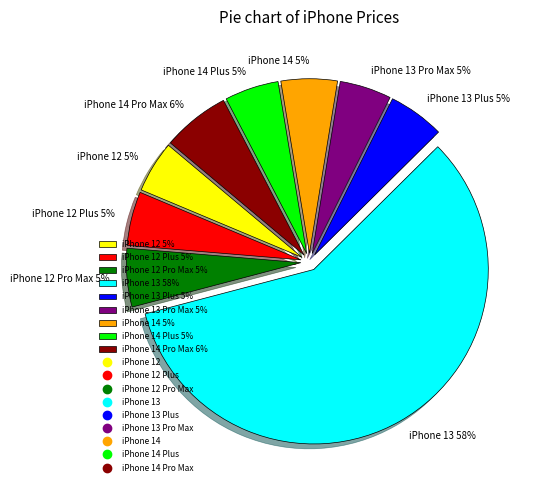

Do iPhone 12 Pro Max 5% and iPhone 14 Pro Max 6% together represent more than half of the pie?

No